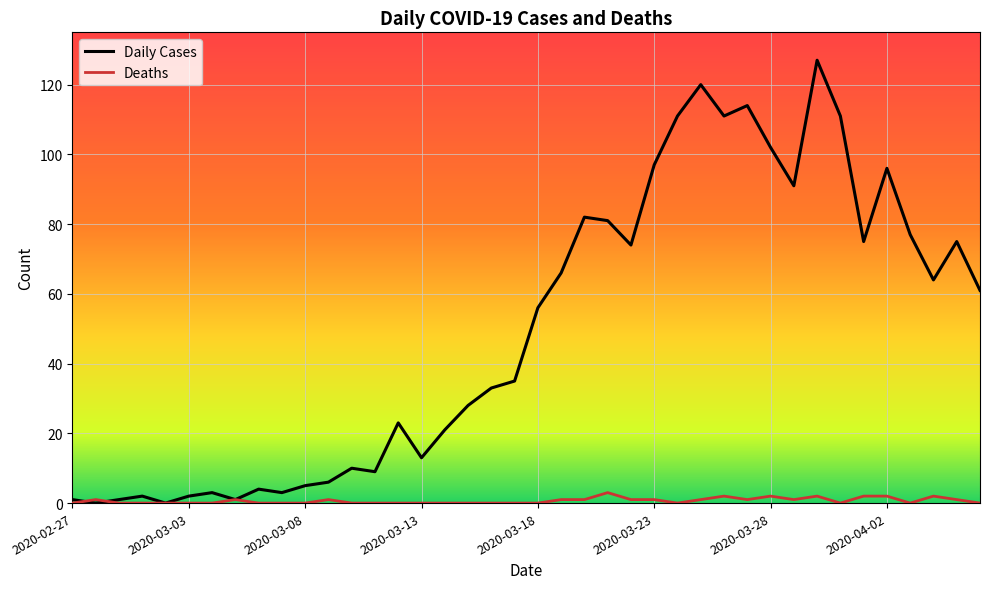

List the series in order of their overall mean, highest first.

Daily Cases, Deaths